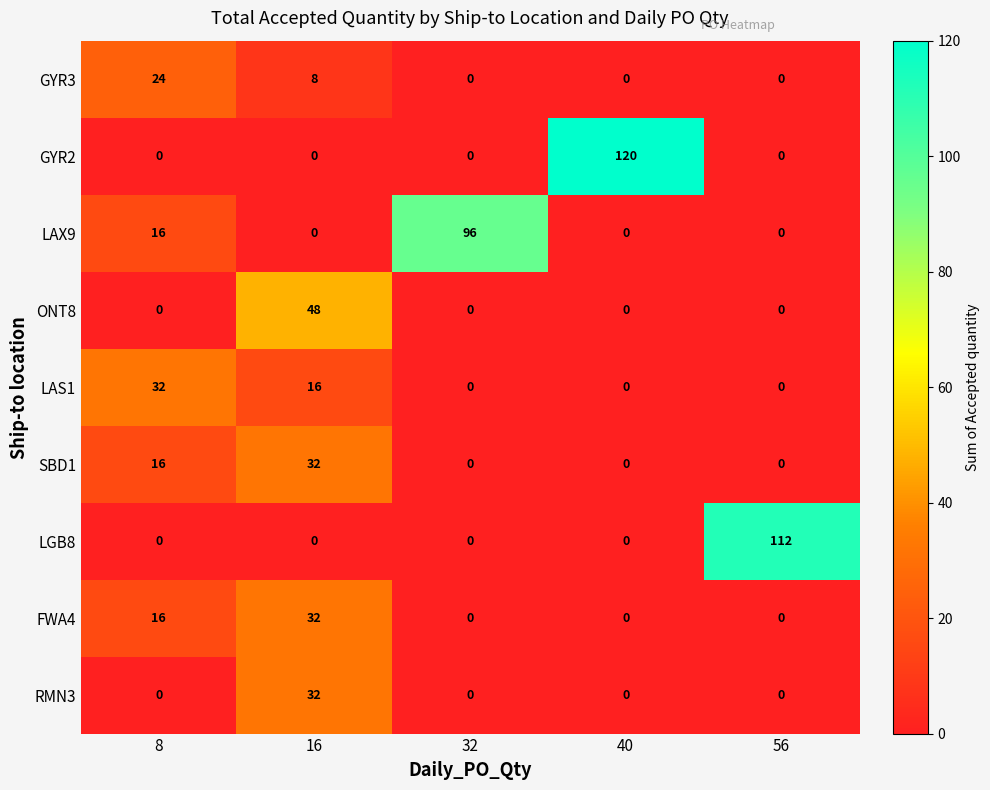

The value of SBD1 at 8 is 16. True or false?

True